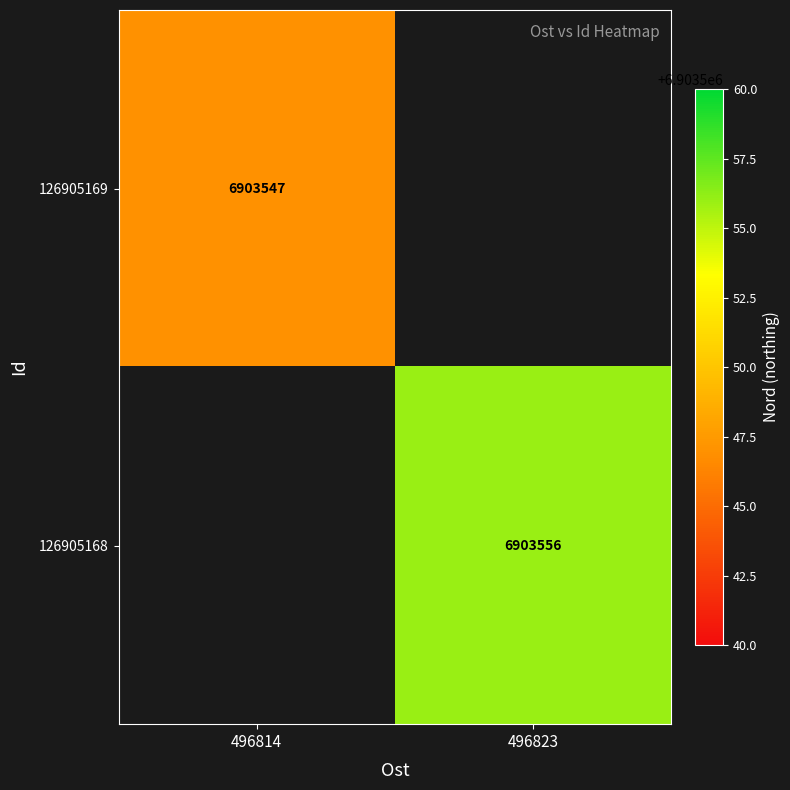

Is it true that 126905168 equals 1597828 at 496823?

False